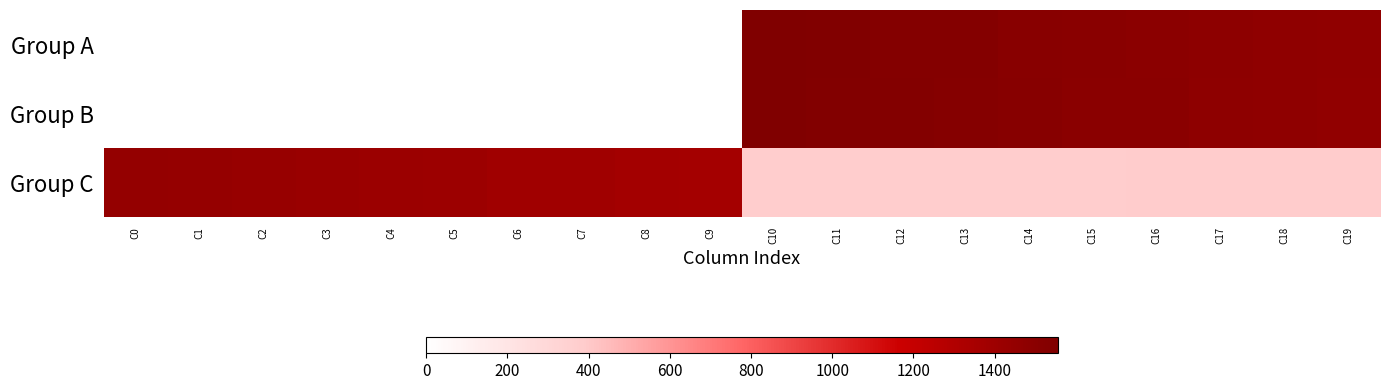

How many categories are shown in the chart?

20